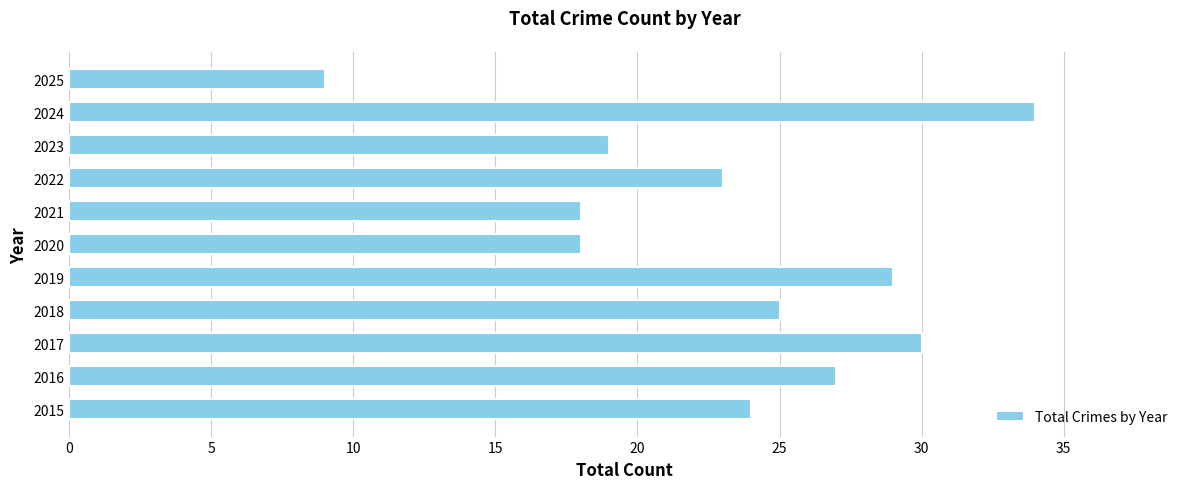

What is the average value?

23